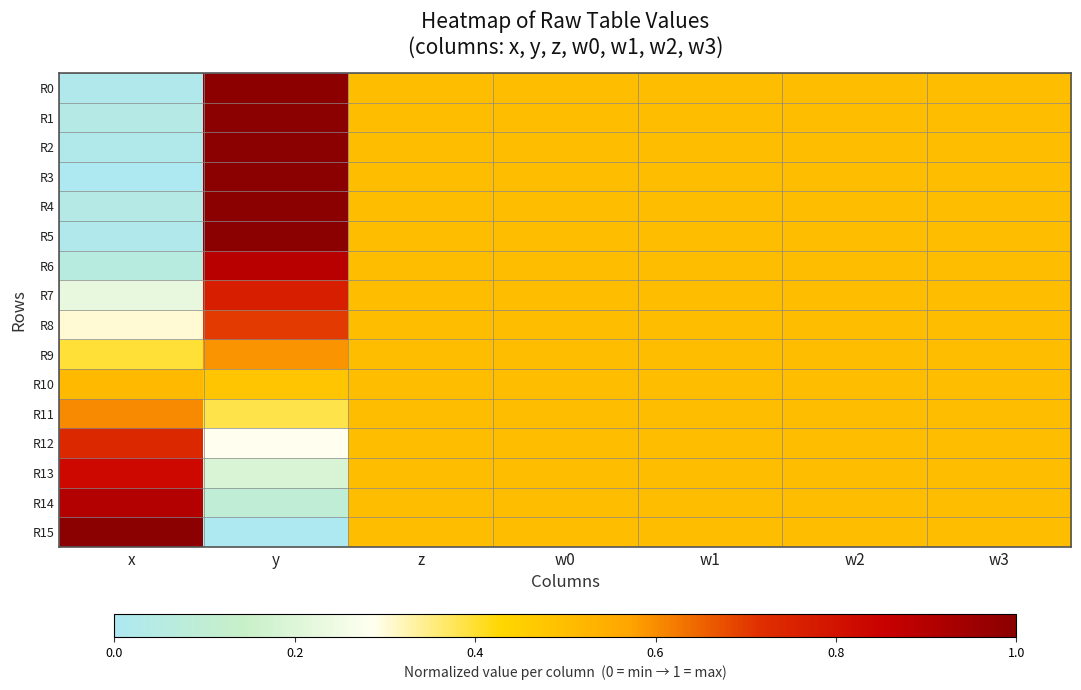

At how many categories does at least one series exceed 0?

7